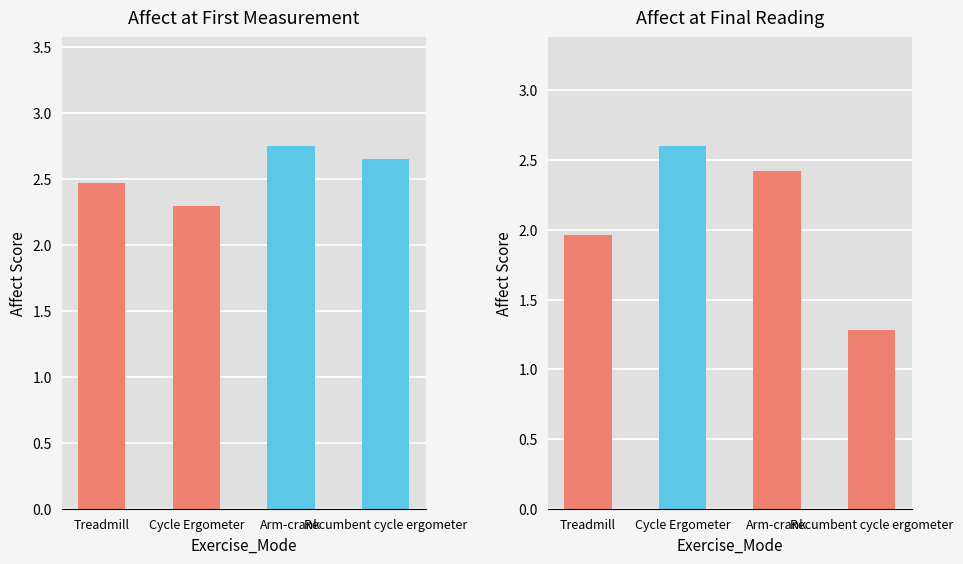

The Affect Final Reading series shows 2.6 at Cycle Ergometer. True or false?

True